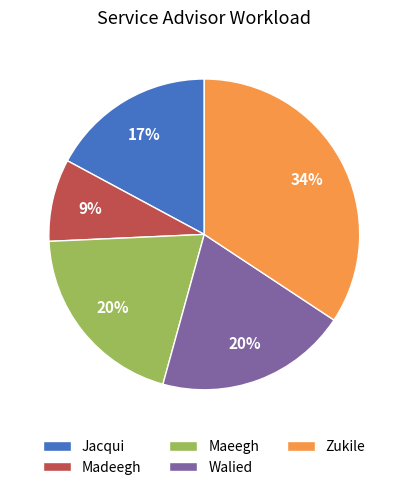

Between Jacqui and Zukile, which is larger?

Zukile